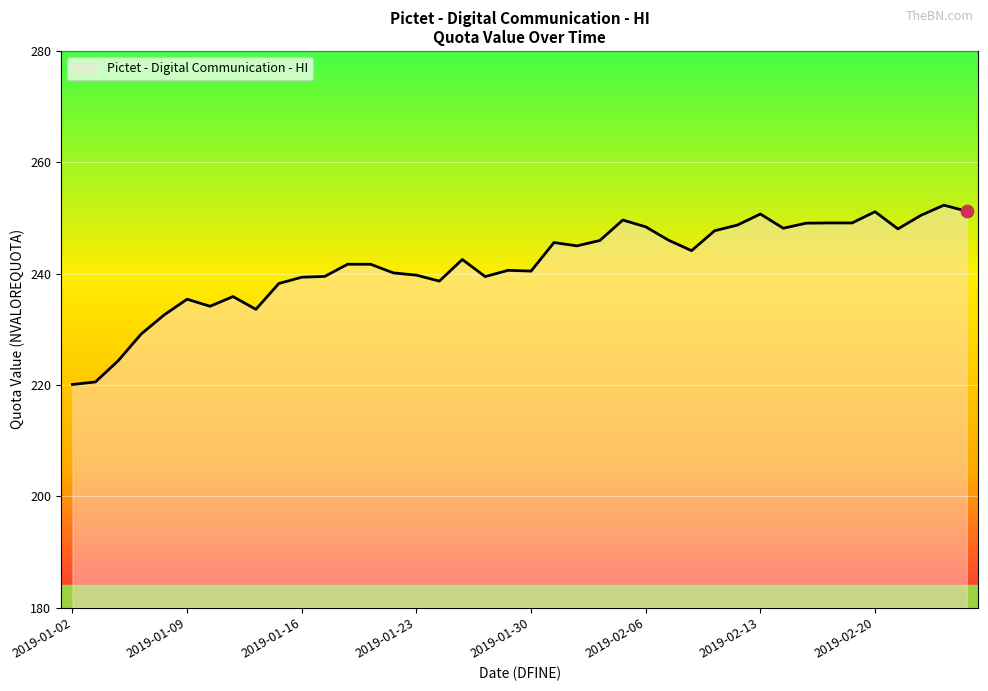

What is the smallest value displayed?

220.1